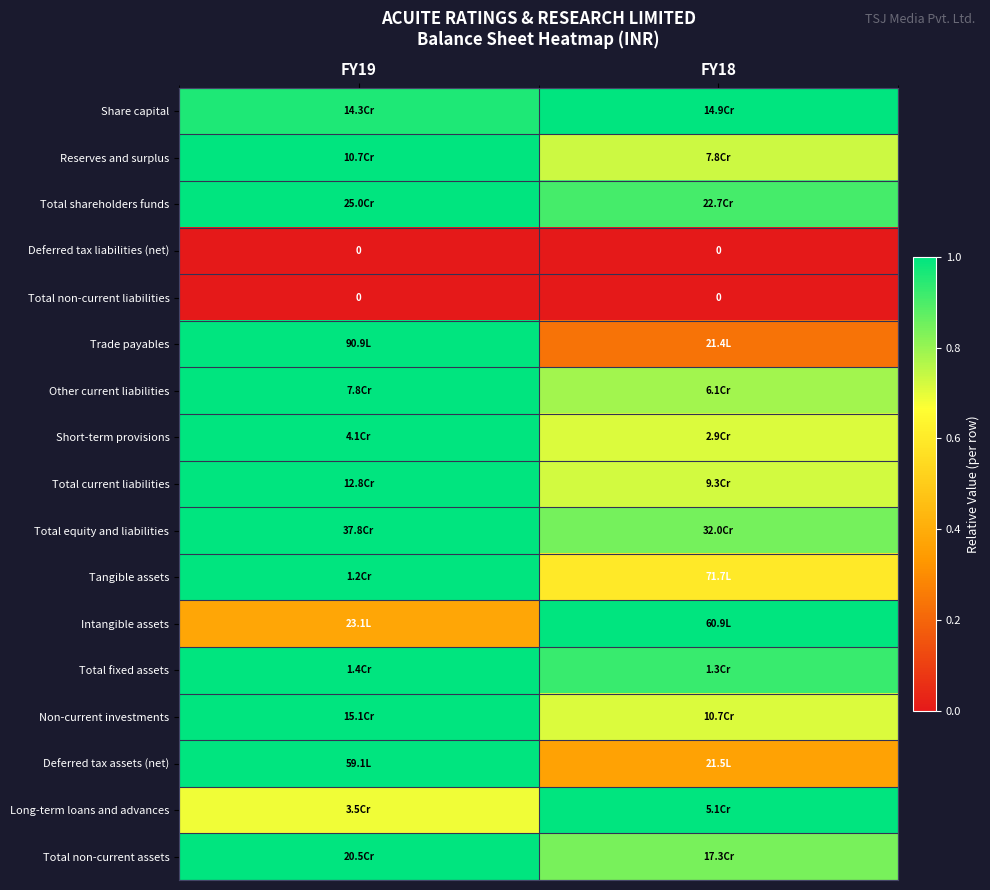

Which series has the largest range (max minus min)?

Trade payables